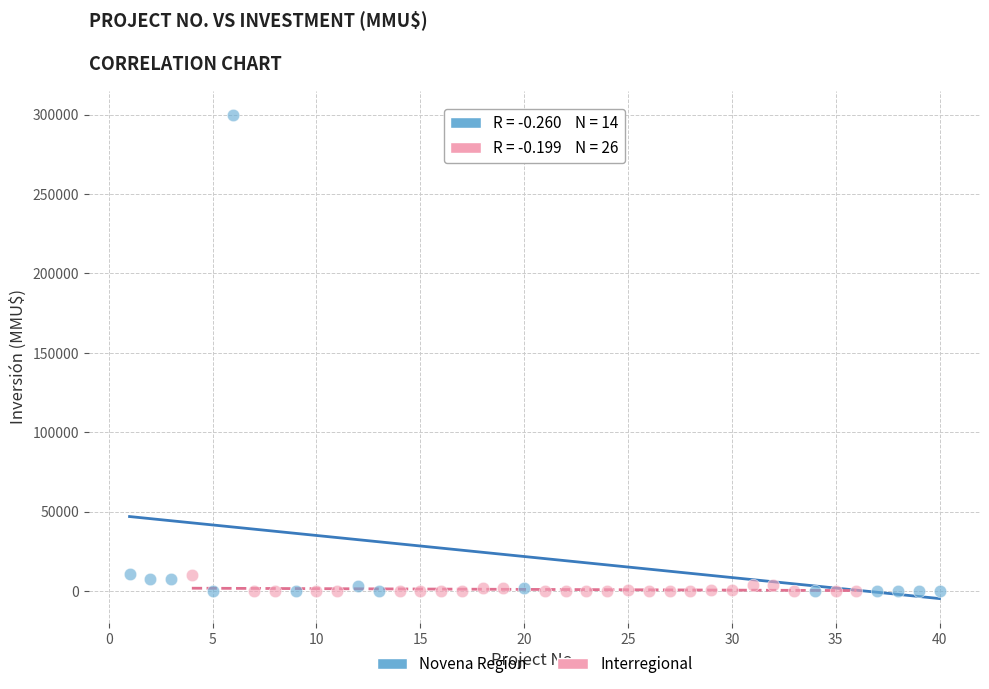

Which series reaches the maximum Y coordinate?

Novena Region